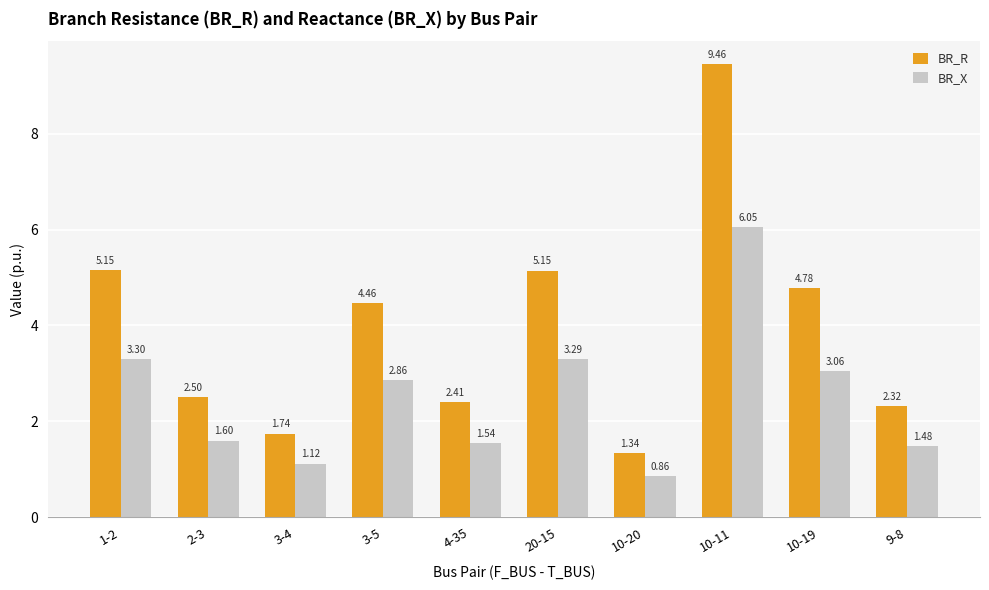

What is the sum of all BR_X values?

25.2